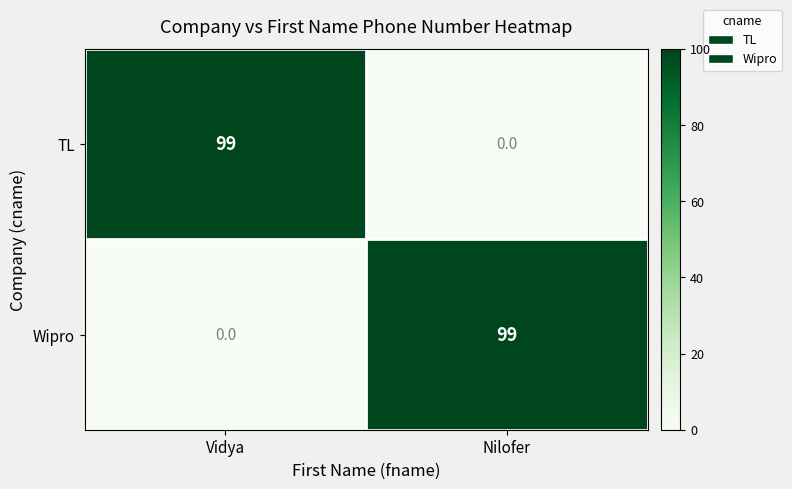

Reading left to right, what are all the values shown in this chart?

TL: 99	0
Wipro: 0	99